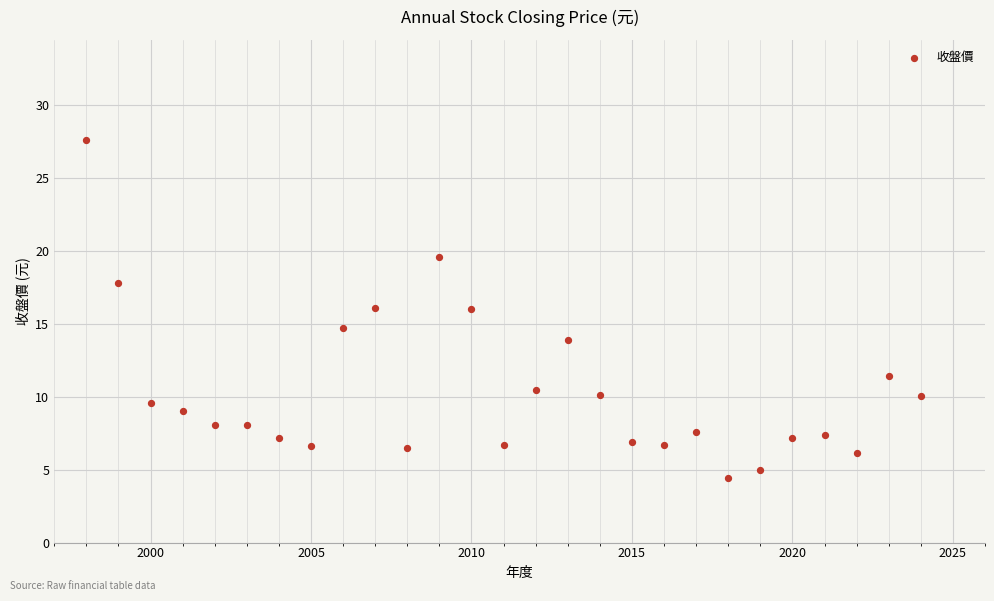

What is the range of X values (max minus min)?

26.0